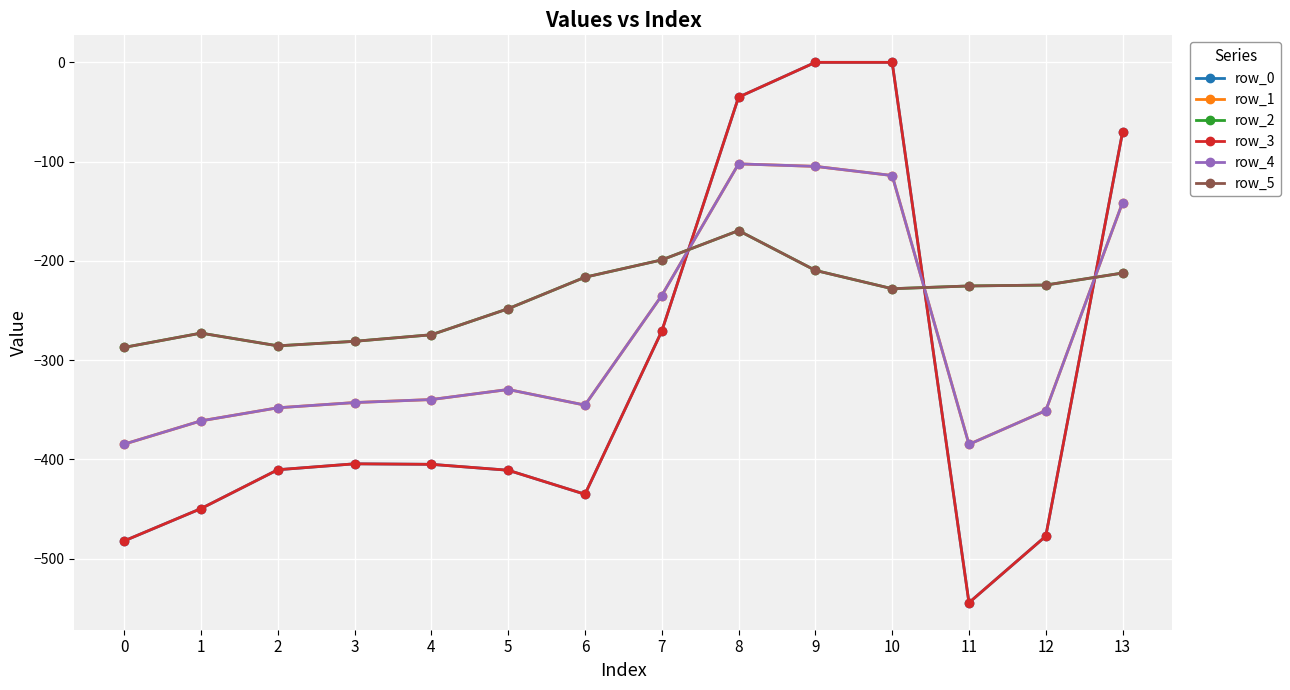

After their last crossing, which series has the higher values: row_4 or row_2?

row_4